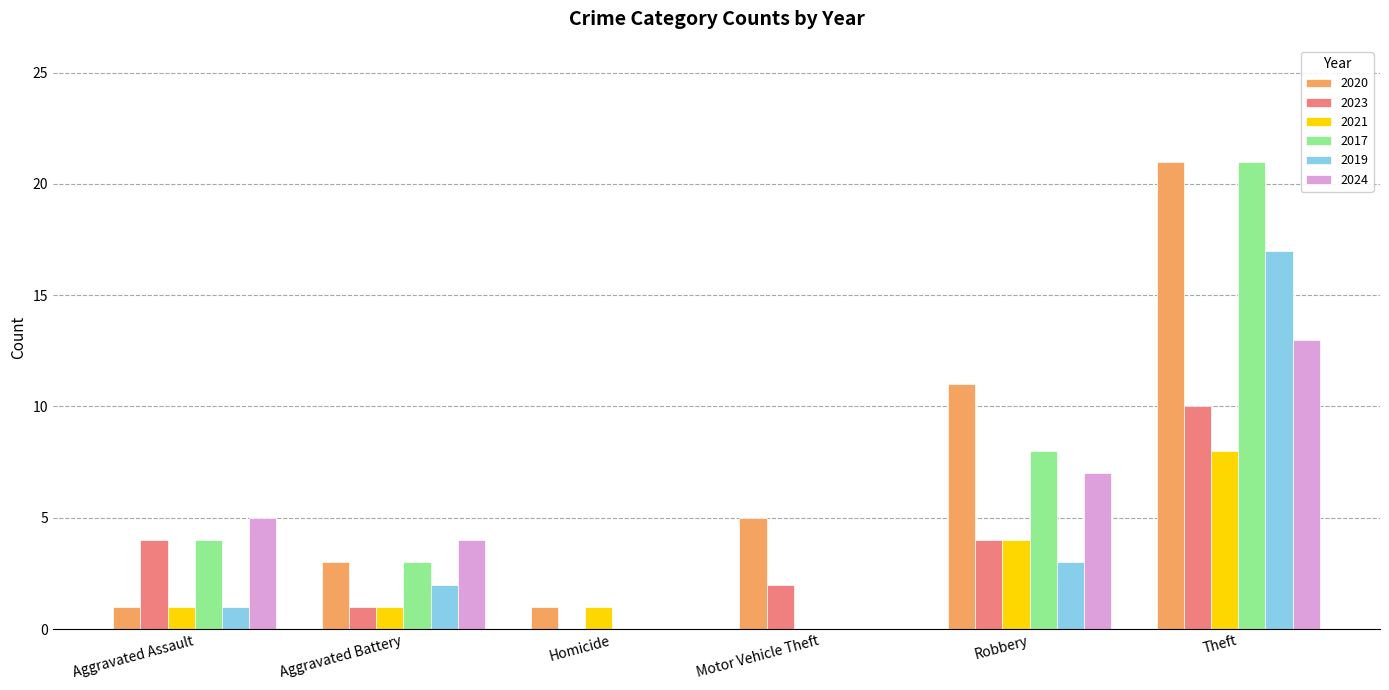

How many groups of bars are there?

6